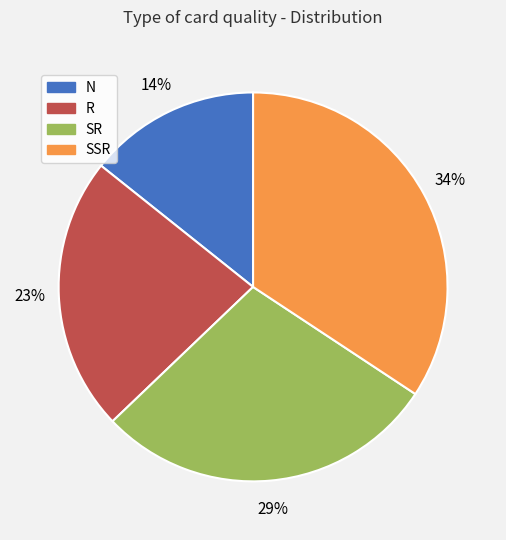

How many slices are in this pie chart?

4